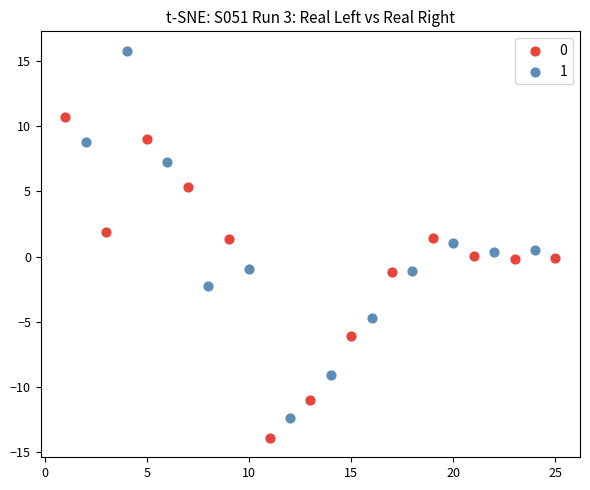

Which series reaches the maximum Y coordinate?

1